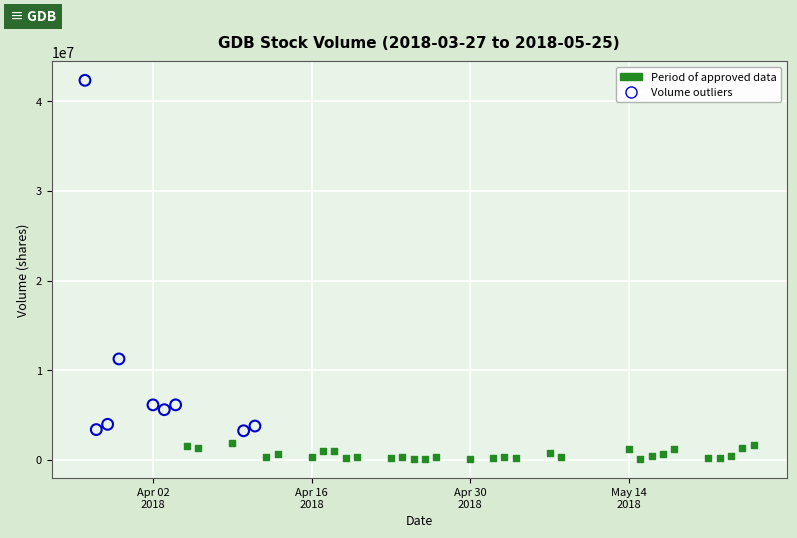

Which series reaches the minimum Y coordinate?

Period of approved data